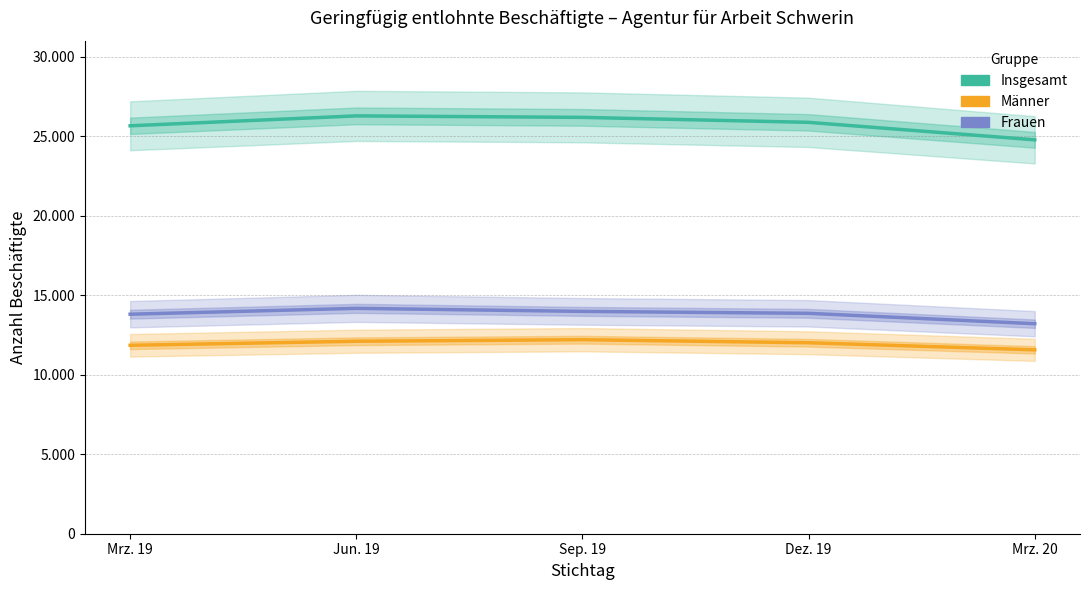

True or false: Insgesamt and Frauen intersect in this chart.

False